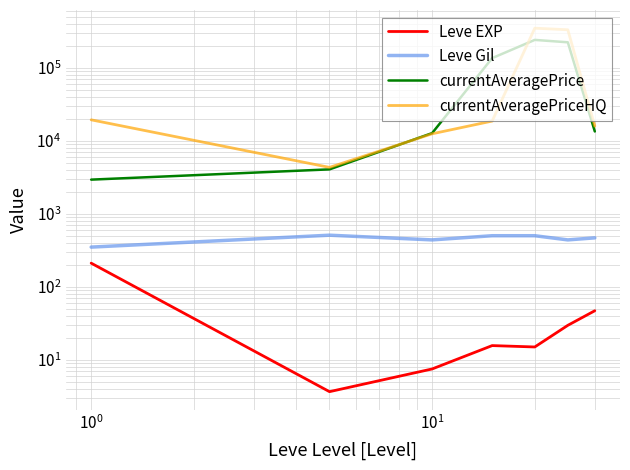

What is the sum of all currentAveragePriceHQ values?

746752.1